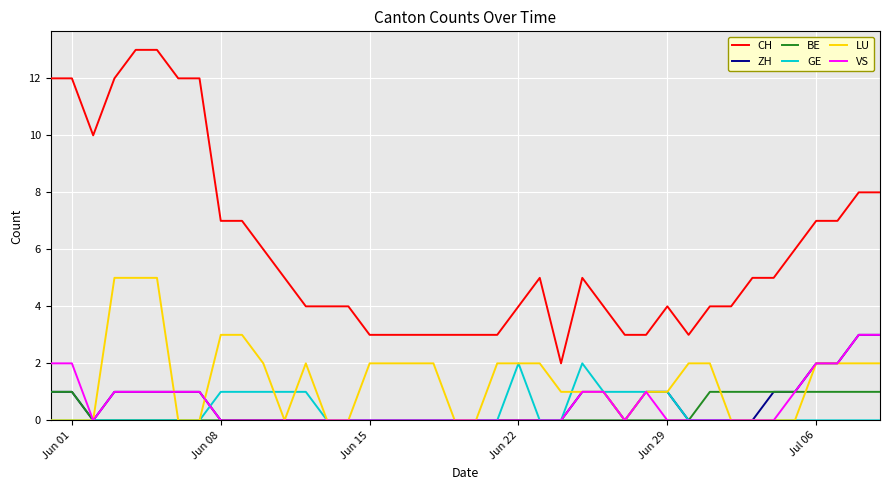

True or false: CH and ZH cross at least once.

False